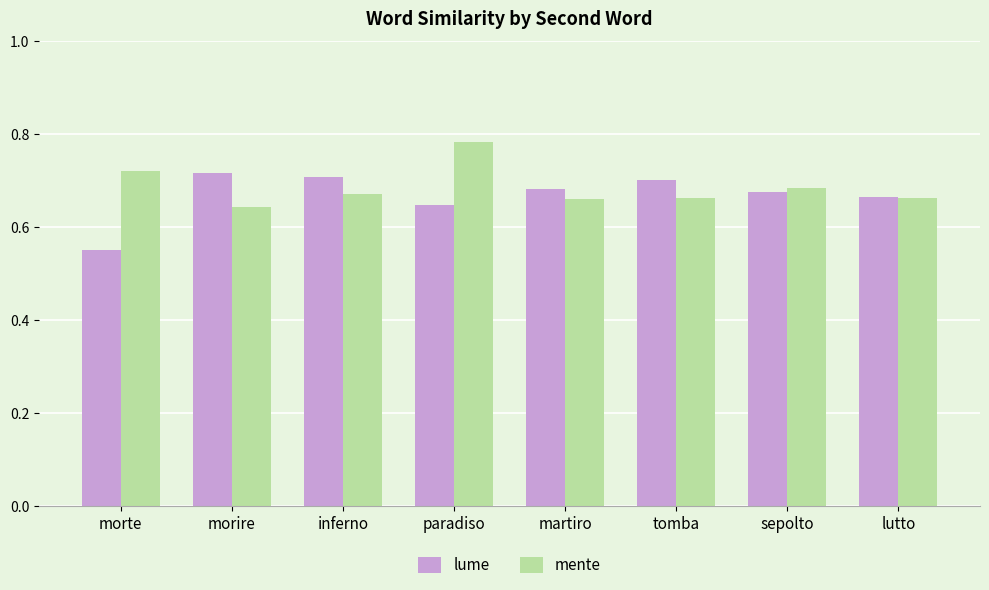

Is it true that lume equals 1.3 at morire?

False